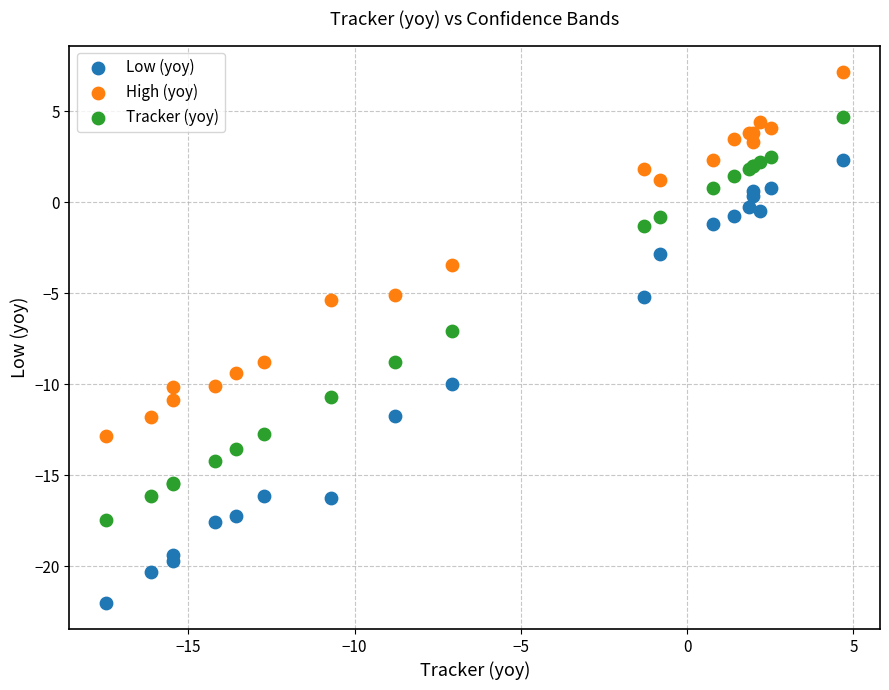

What is the X range (max minus min) for the scatter plot?

22.2